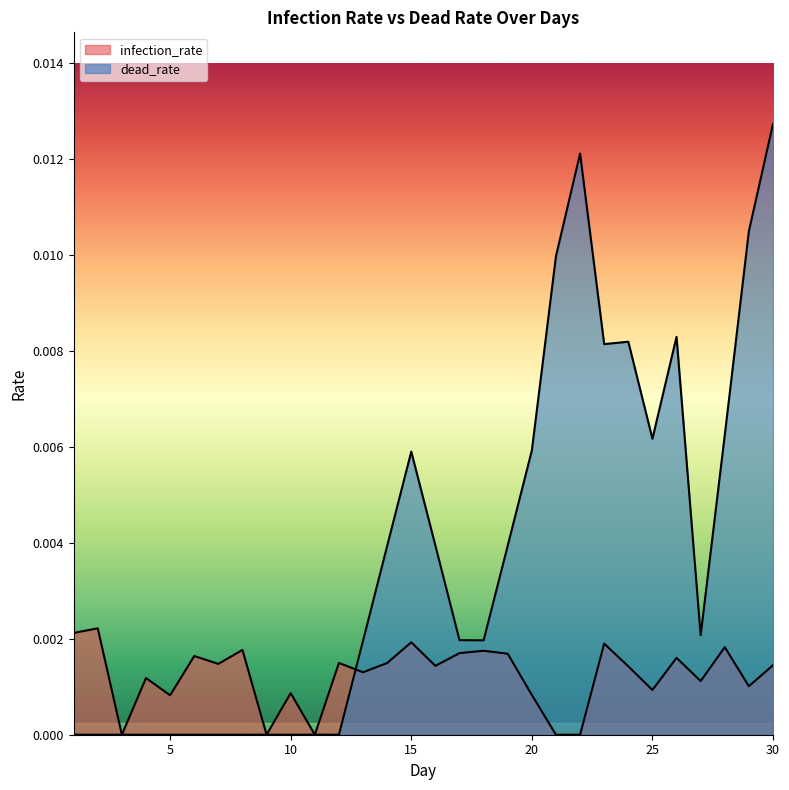

List the series in order of their peak value, lowest first.

infection_rate, dead_rate